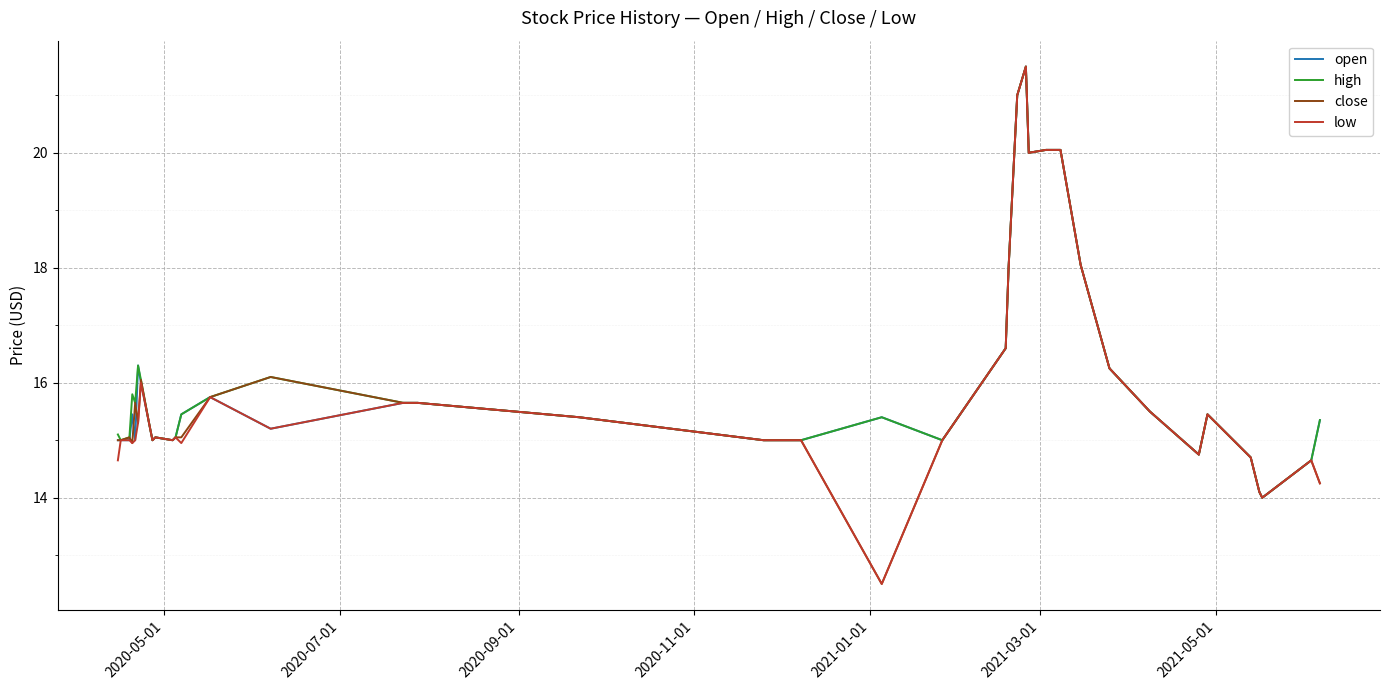

What is the maximum value for high?

21.5